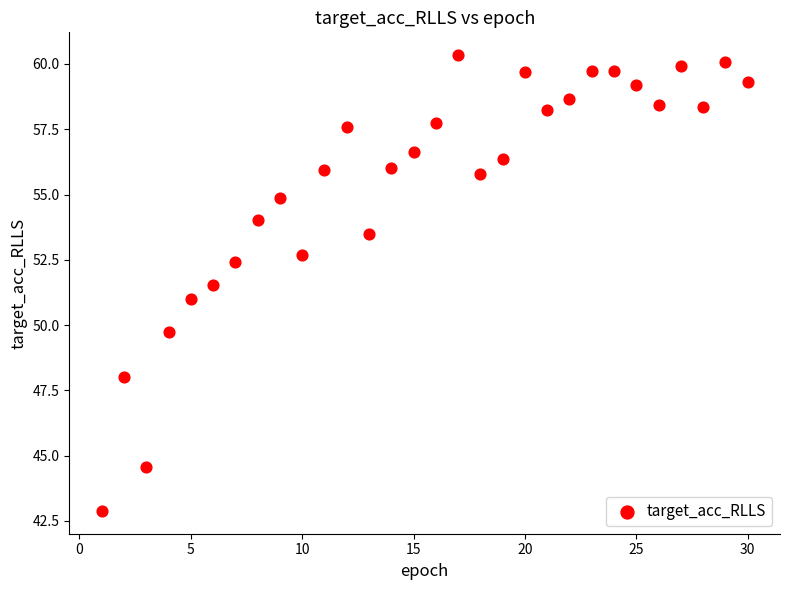

What is the range of Y values (max minus min)?

17.5